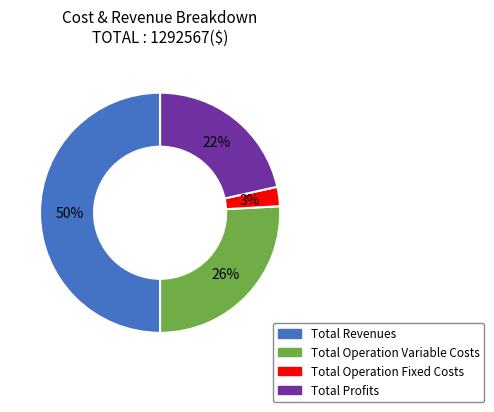

To the nearest percent, what is the average slice percentage?

25%